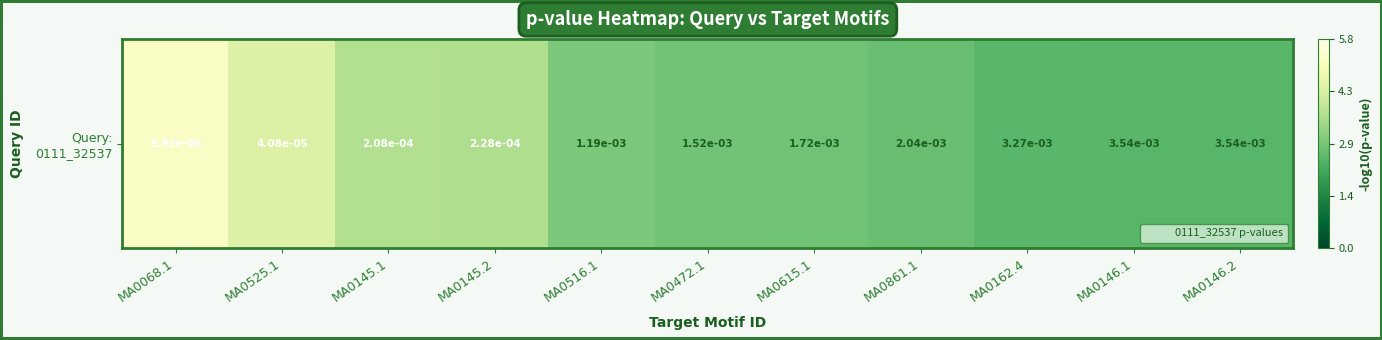

What is the approximate value at MA0145.1?

3.7